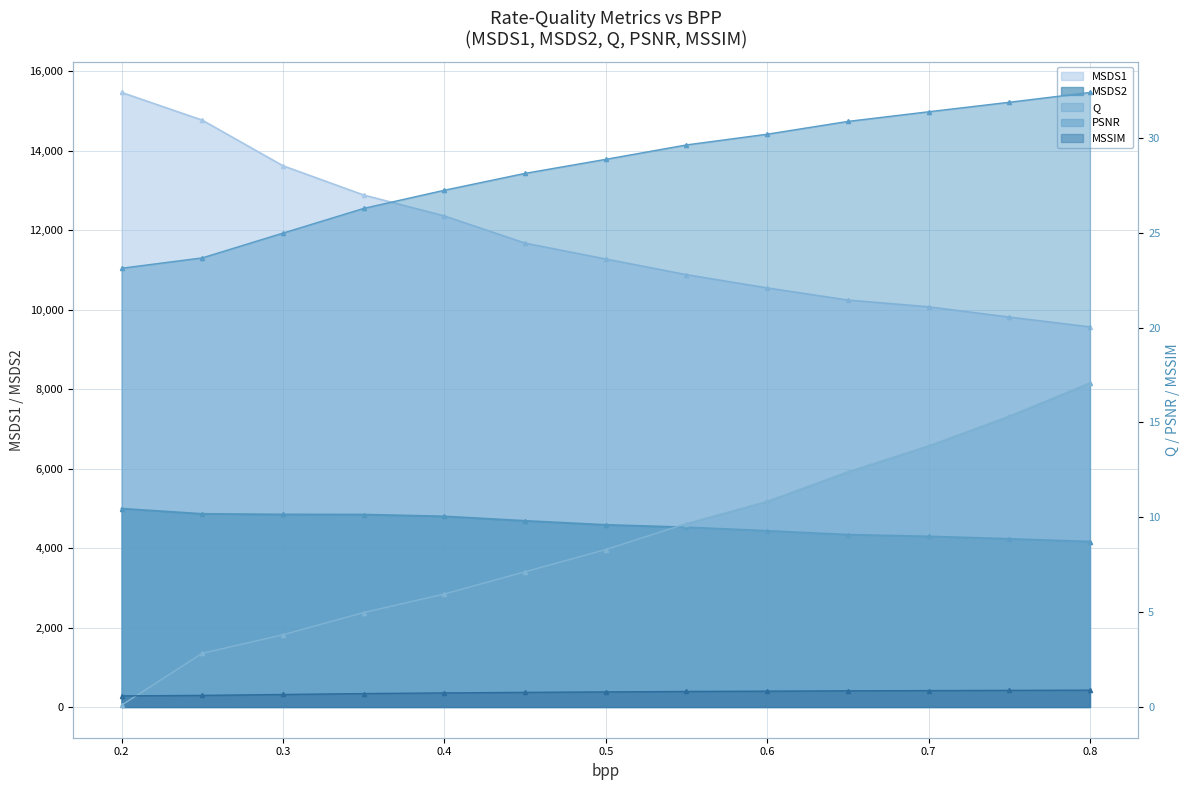

Which category has the lowest value in the MSDS2 series?

0.8